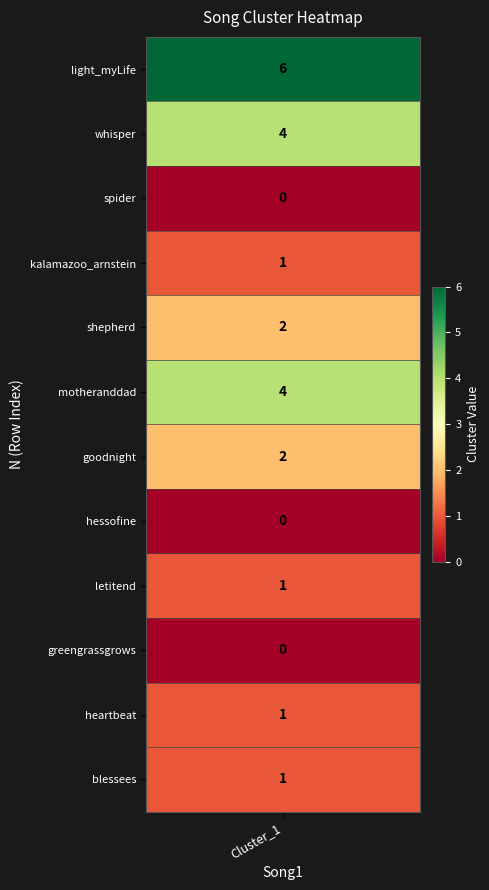

What is the difference between the maximum and second lowest values?

6